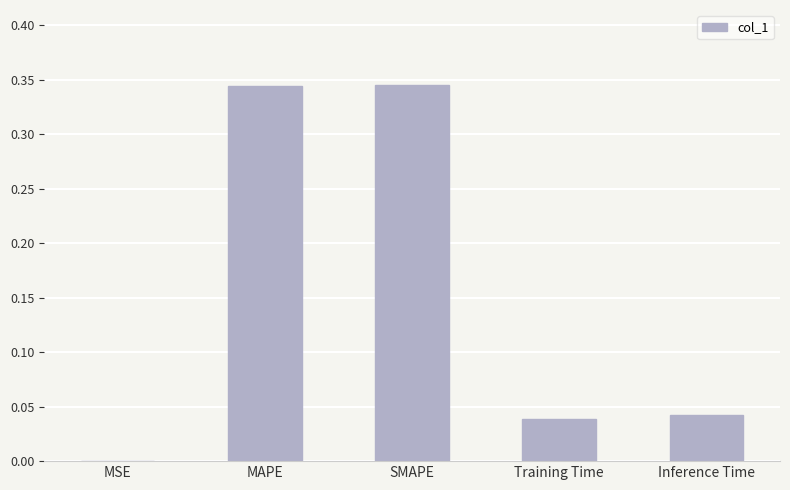

What is the sum of all values?

0.8